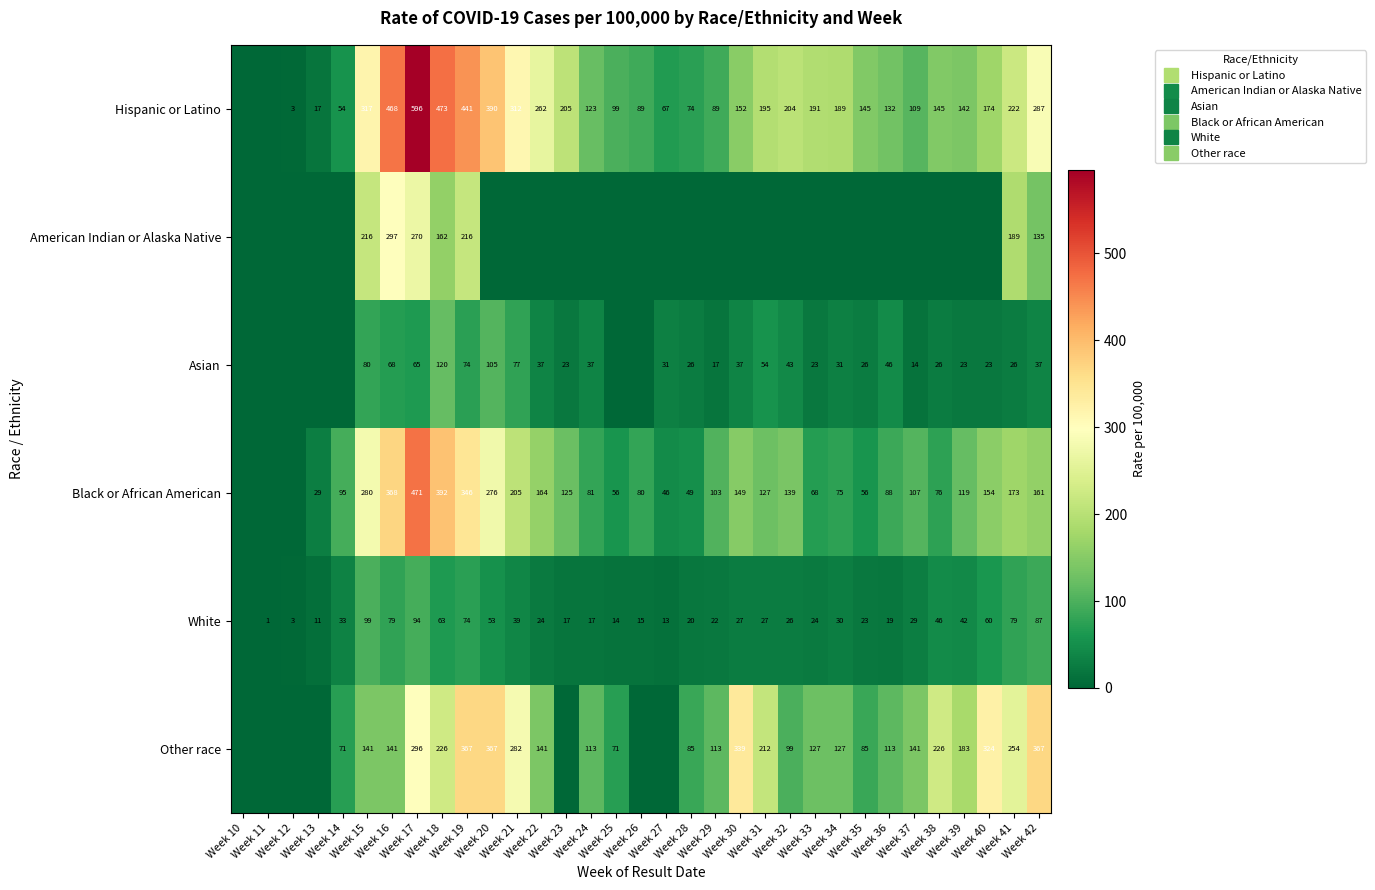

Which series has the largest total across all categories?

Hispanic or Latino